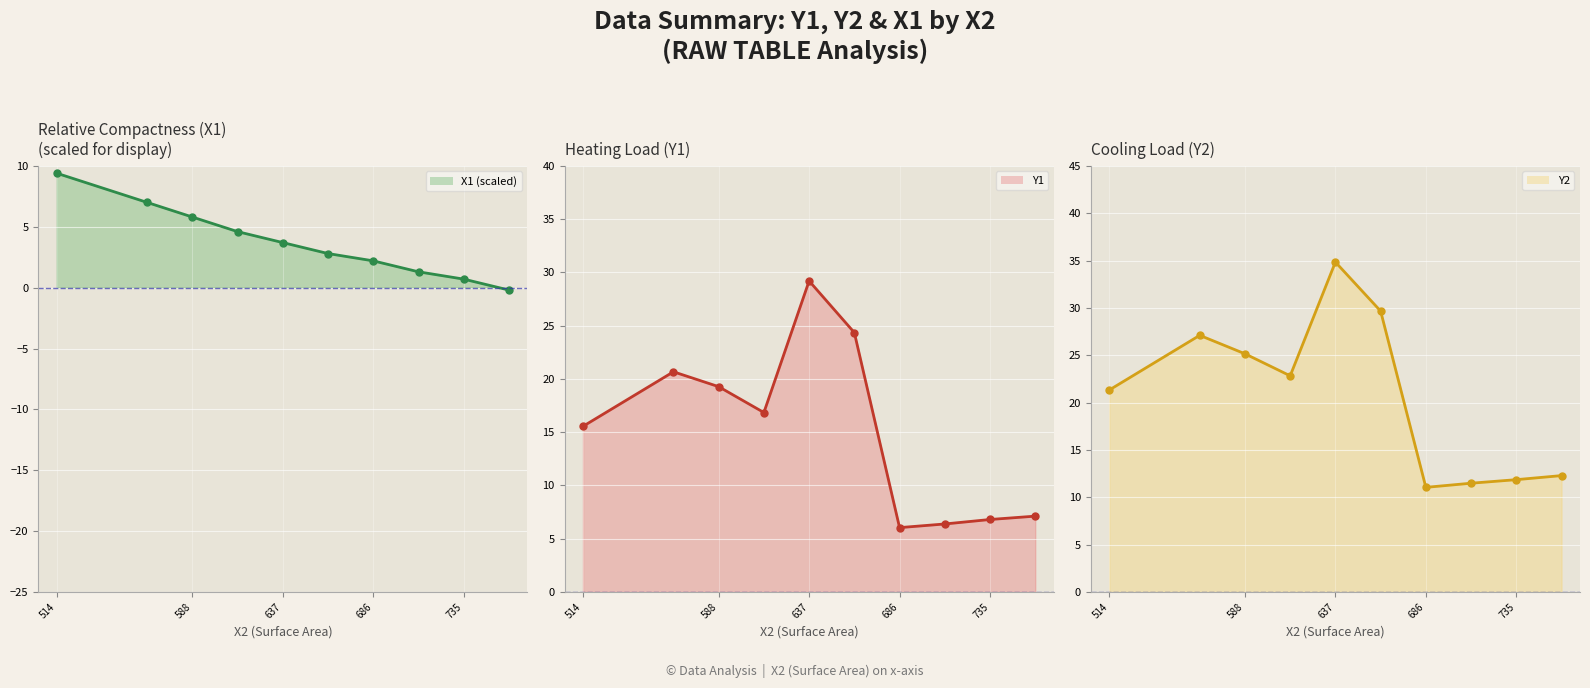

Which series has the largest total across all categories?

Y2 line